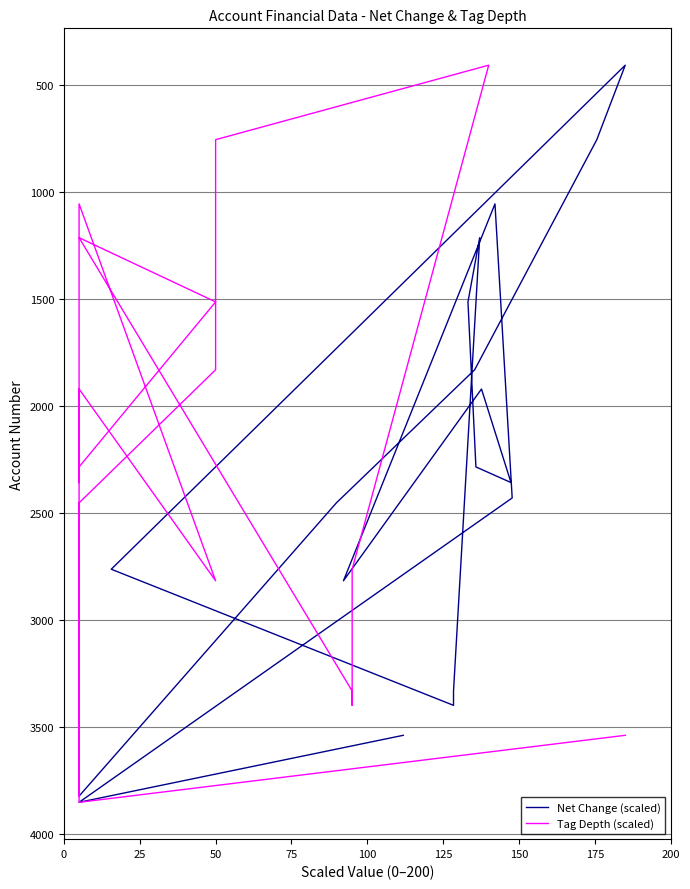

Is this an area chart (filled region under the line)?

No